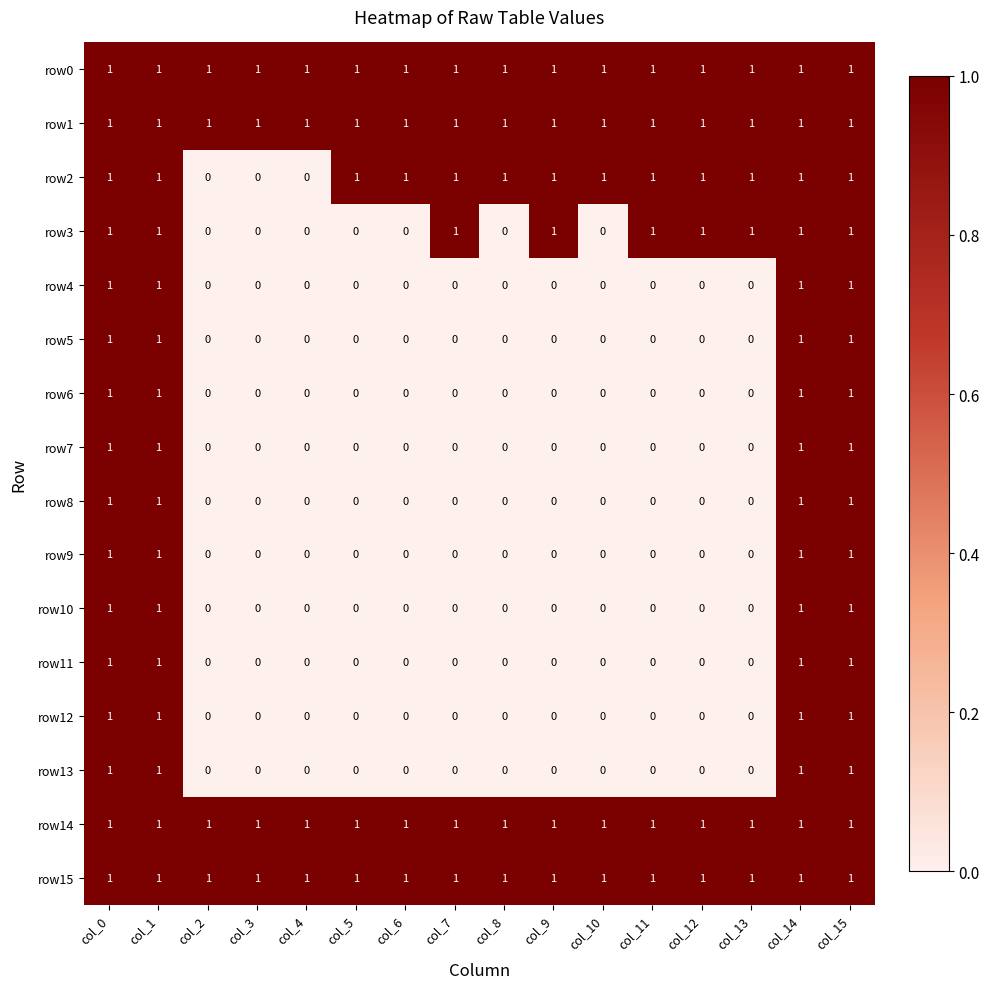

What is the difference between the highest and lowest values at col_3?

1